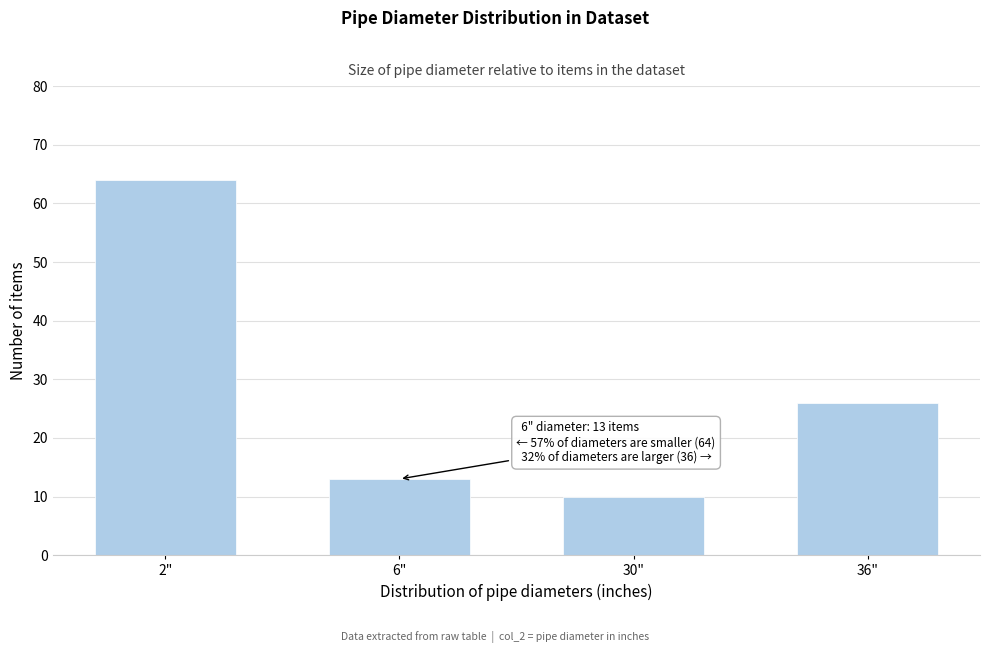

Reading left to right, what are all the values shown in this chart?

64	13	10	26